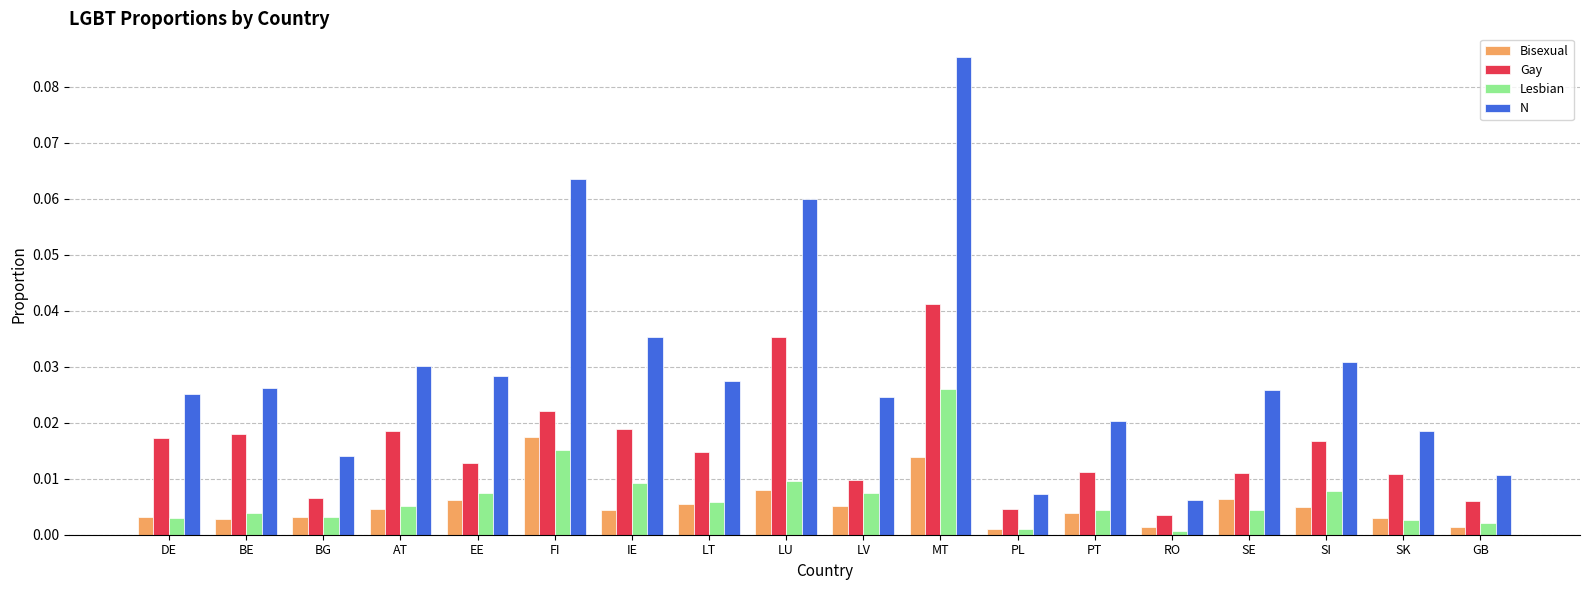

The Gay series shows 0.0 at IE. True or false?

True